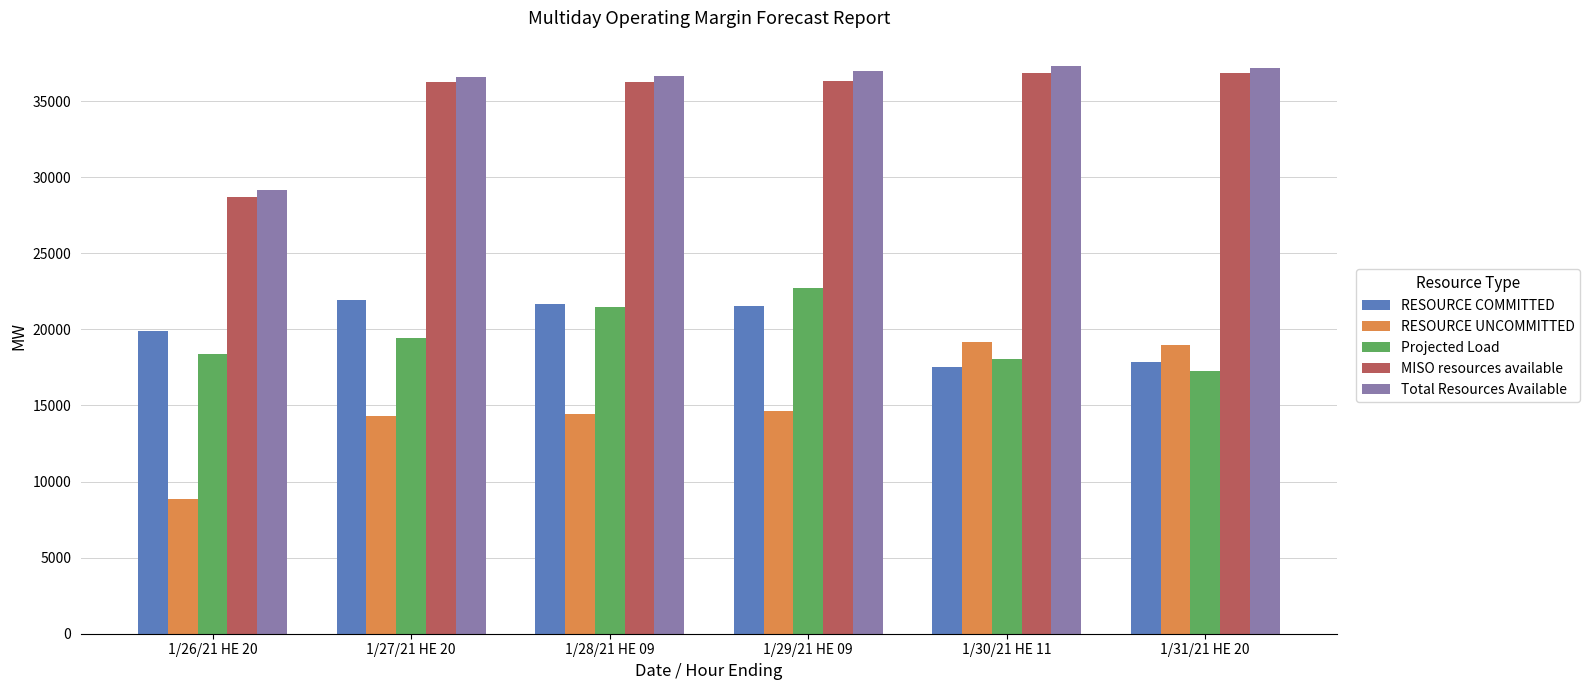

At which category is the sum across all series the highest?

1/29/21 HE 09